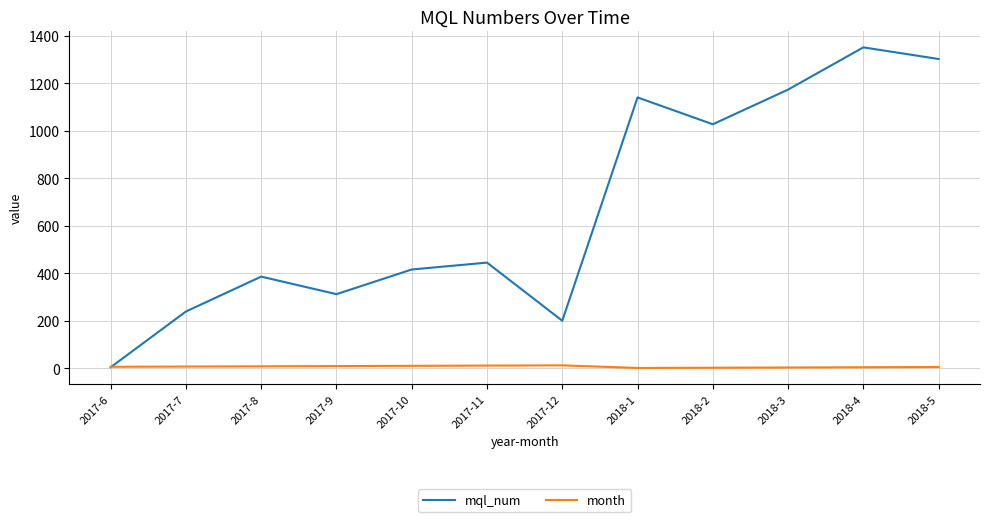

List the series in order of their overall mean, highest first.

mql_num, month